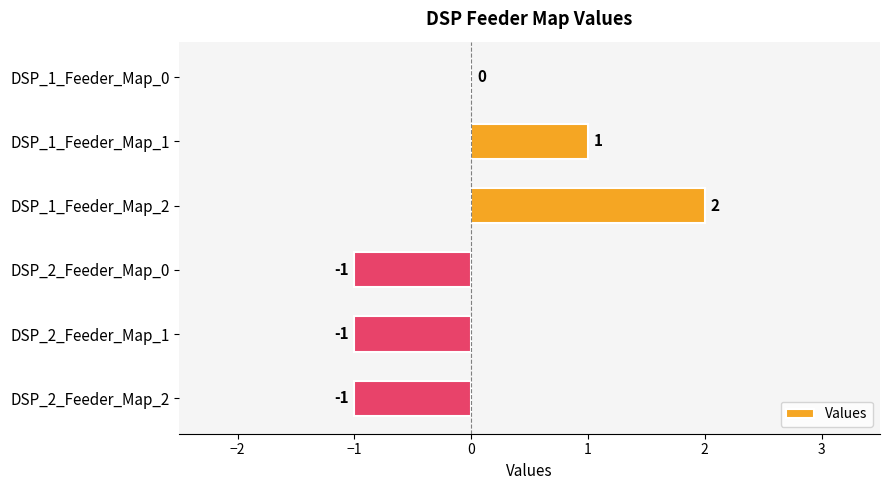

What is the ratio of the value at DSP_1_Feeder_Map_2 to the value at DSP_1_Feeder_Map_1?

2.0